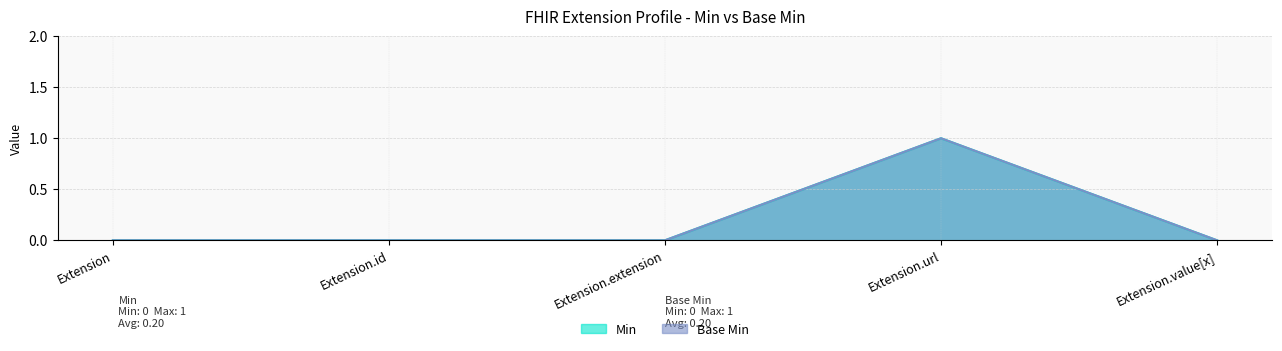

At which category is the sum across all series the highest?

Extension.url